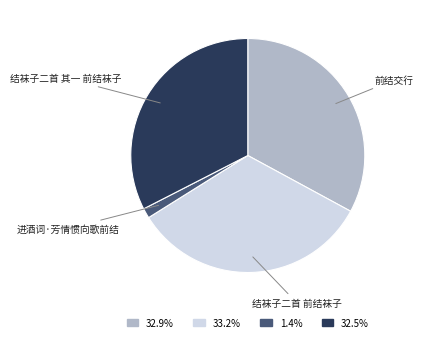

Does any single category account for the majority?

No